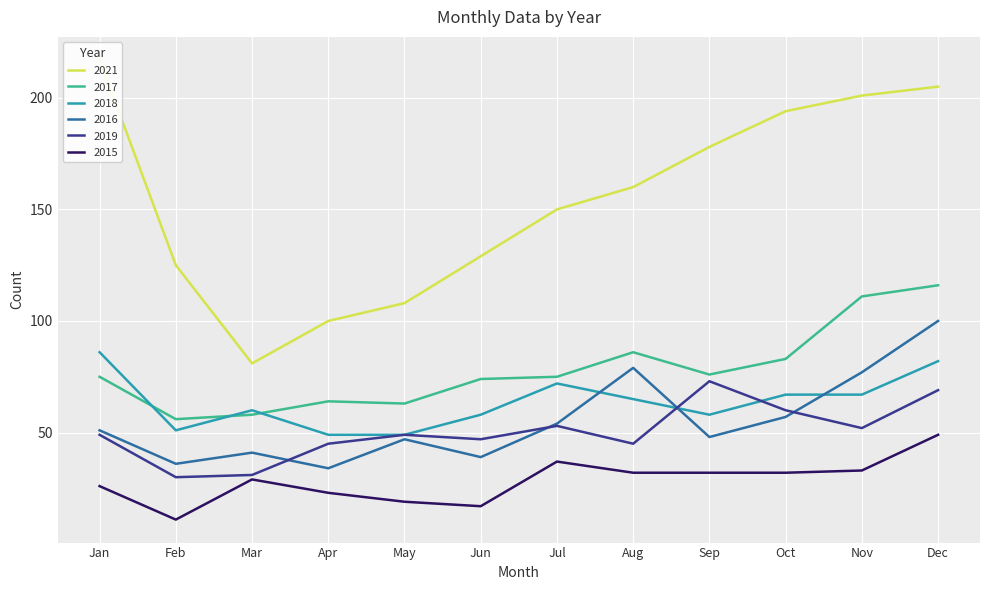

What is the value of the 2021 point at the 9th from the left?

178